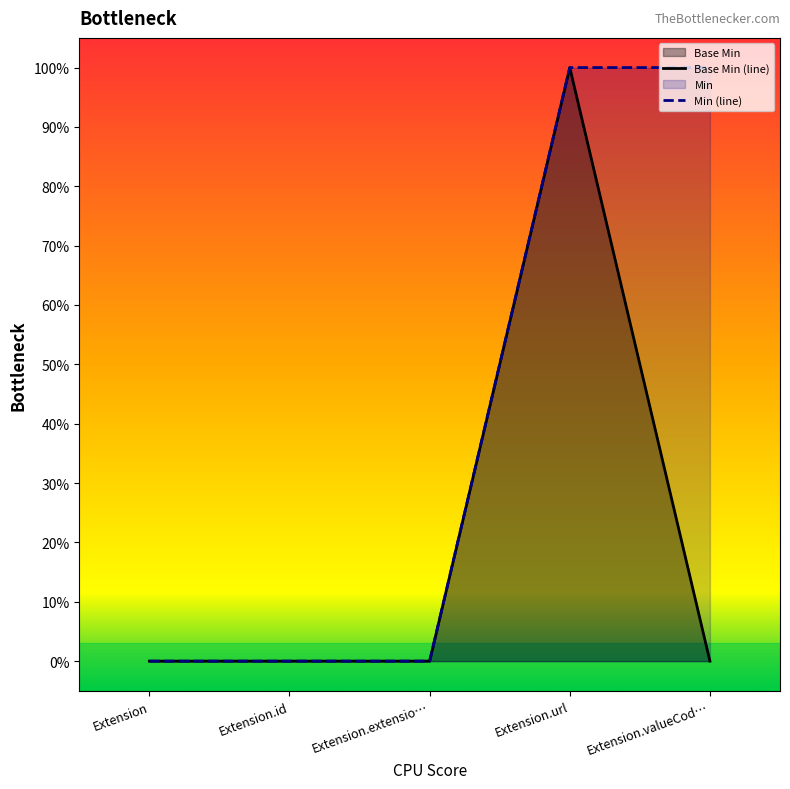

At which category does the data reach its first local peak?

Extension.url